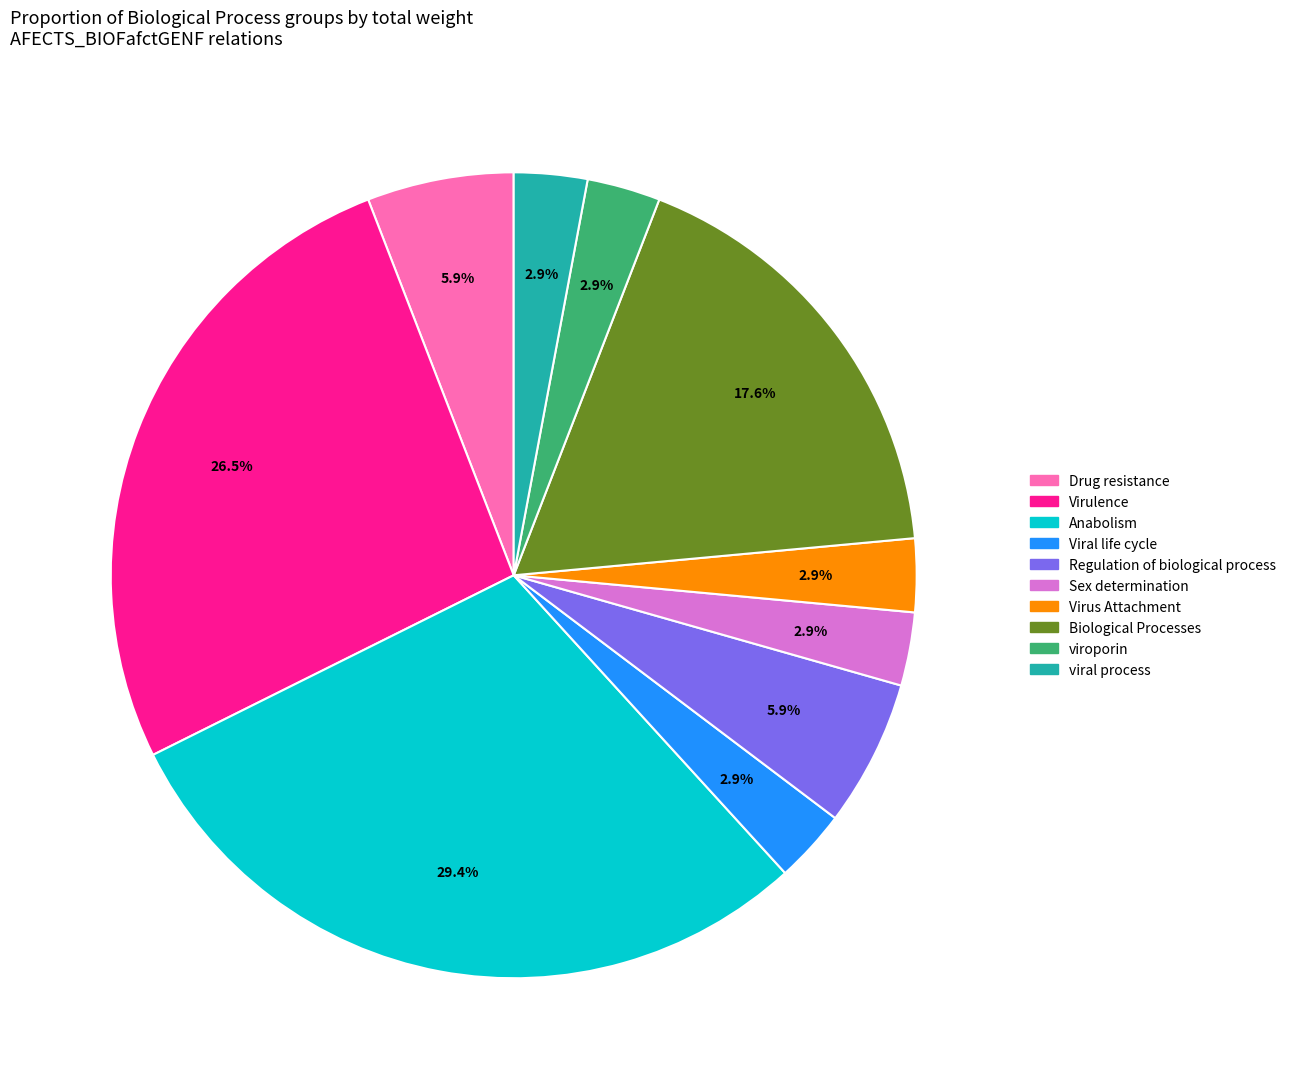

Does any single category account for the majority?

No